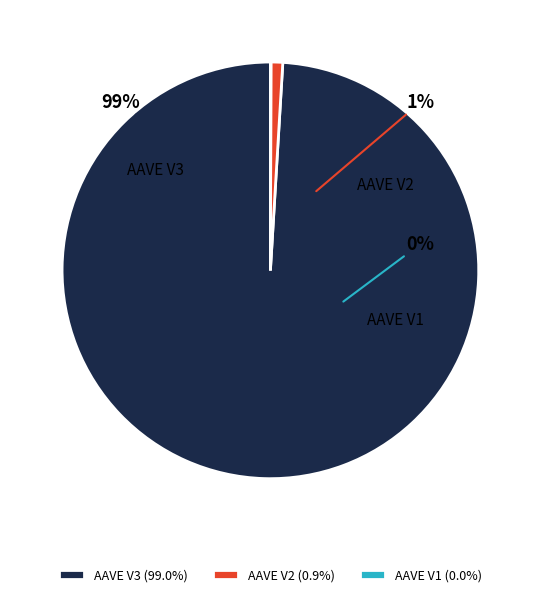

To the nearest percent, what is the average slice percentage?

33%